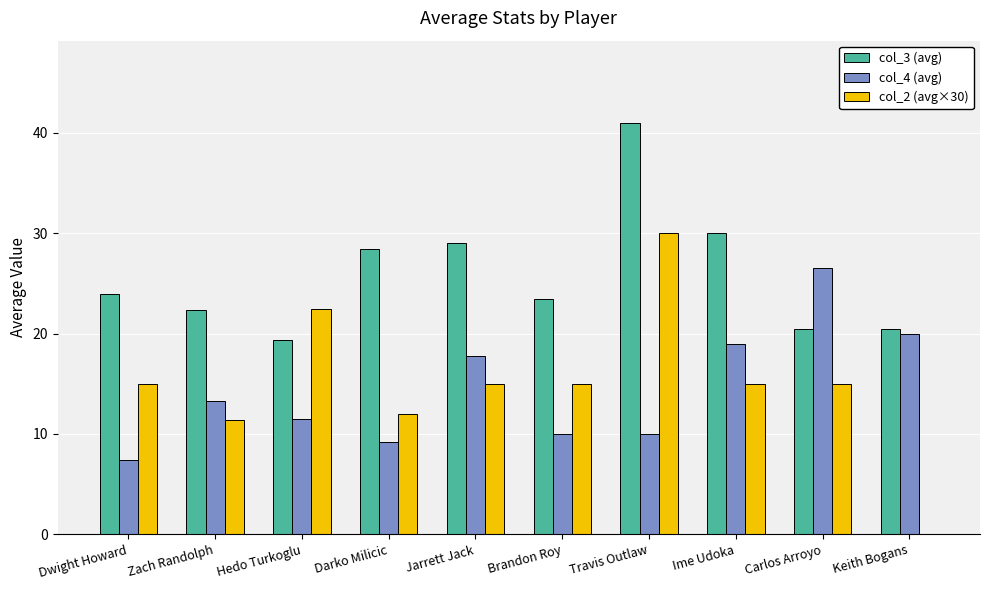

The value of col_3 (avg) at Keith Bogans is 20.5. True or false?

True